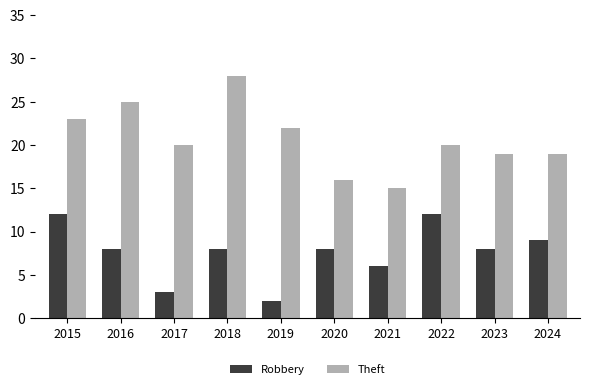

Are the bars grouped side by side (vs. stacked)?

Yes